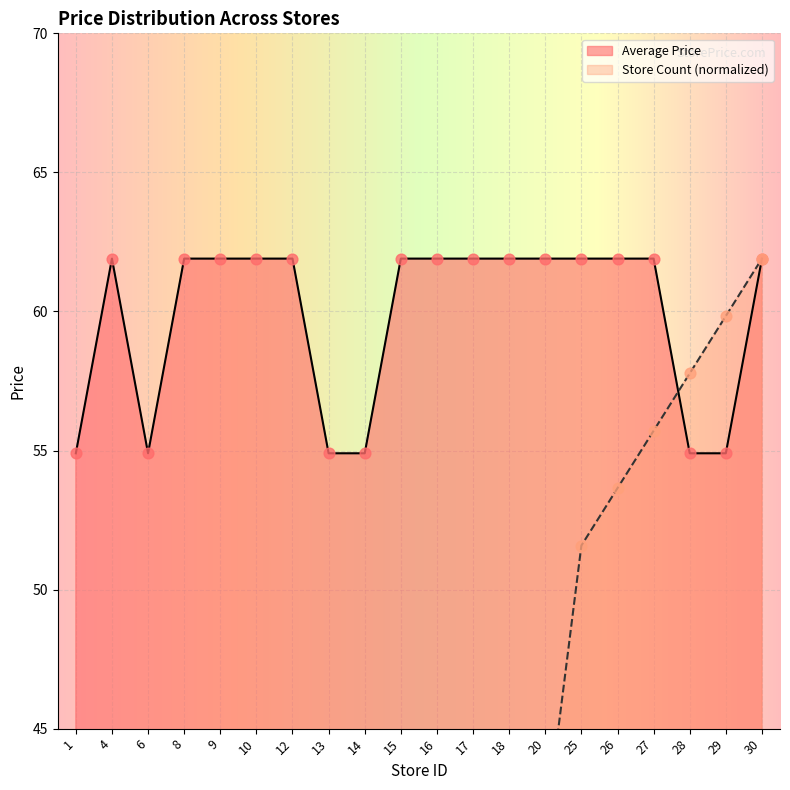

Which series reaches the maximum Y coordinate?

Average Price